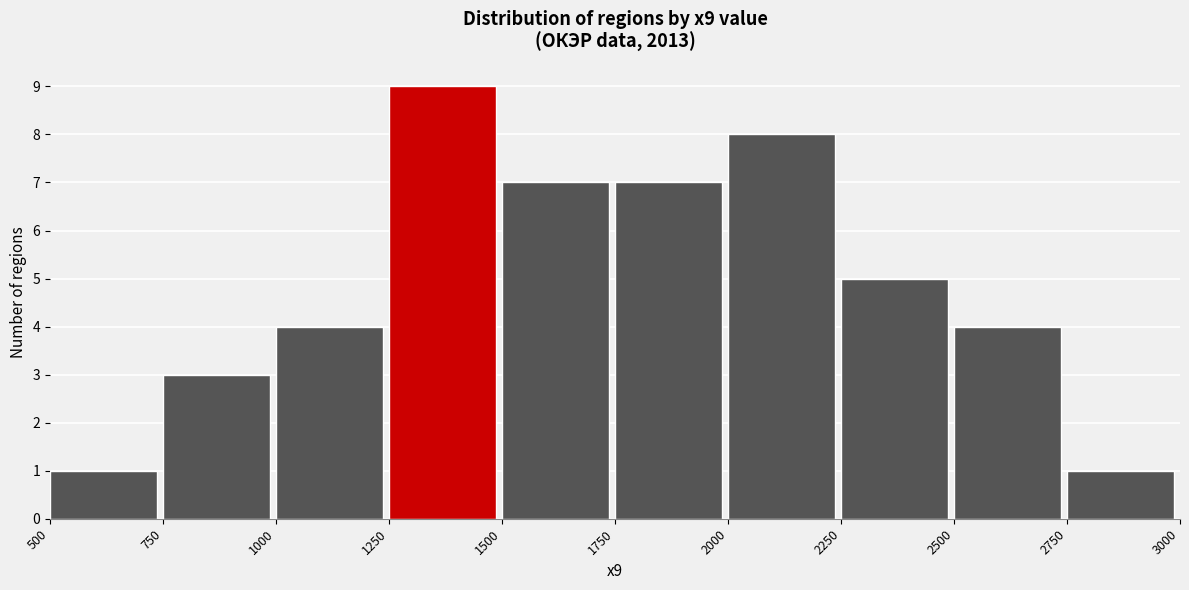

Reading left to right, transcribe this chart: for each bar, give the range it covers on the x-axis and its height. The values are not printed on the chart, so give them approximately, as read against the axis.

500 to 750: 1
750 to 1000: 3
1000 to 1250: 4
1250 to 1500: 9
1500 to 1750: 7
1750 to 2000: 7
2000 to 2250: 8
2250 to 2500: 5
2500 to 2750: 4
2750 to 3000: 1